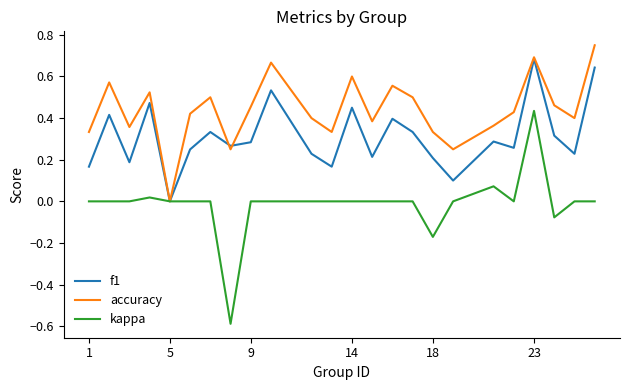

List the series in order of their peak value, highest first.

accuracy, f1, kappa